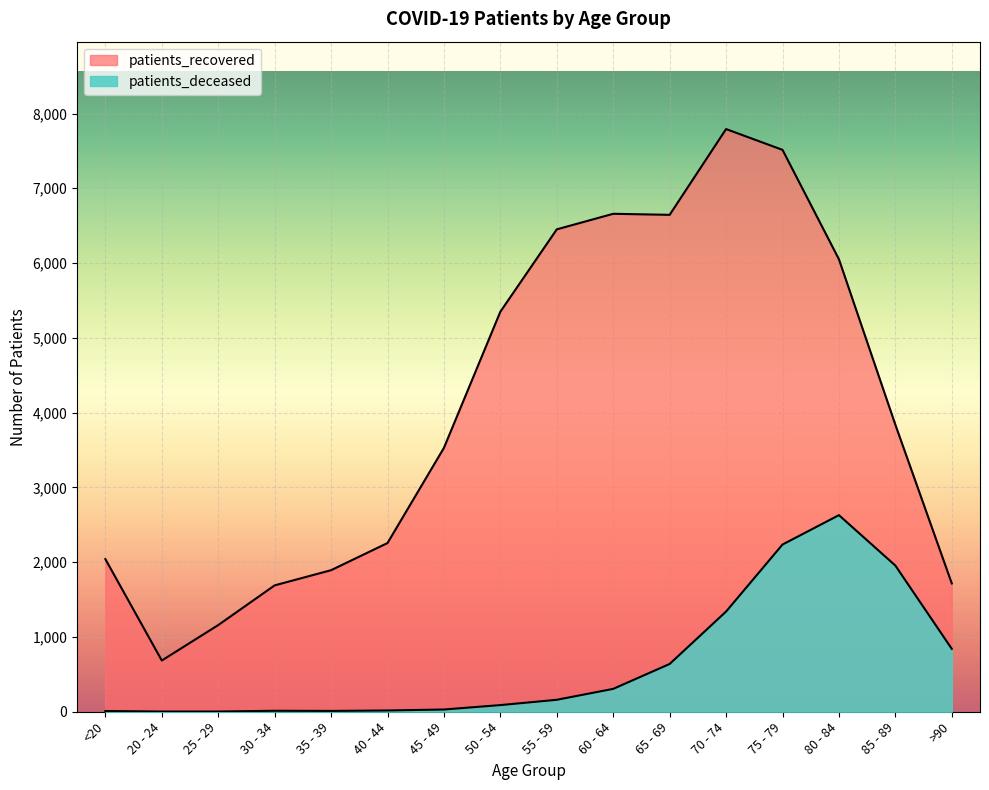

True or false: patients_recovered has more than 0 interior local peaks.

True